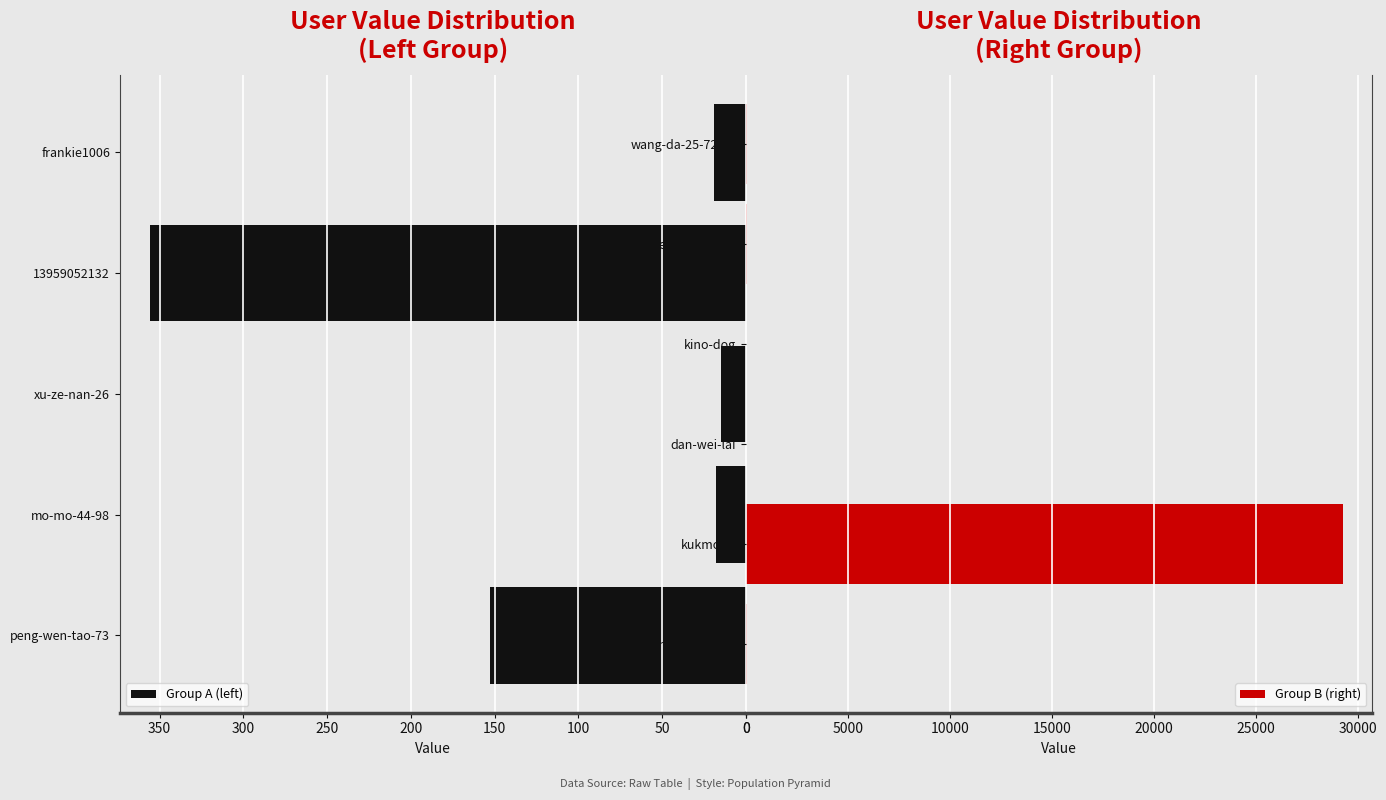

What is the greatest value displayed?

29265